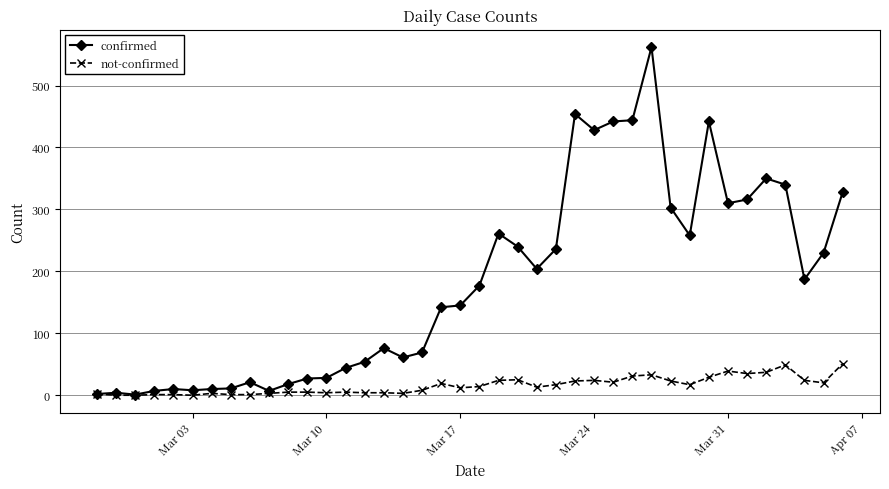

Which series has the widest spread of values?

confirmed